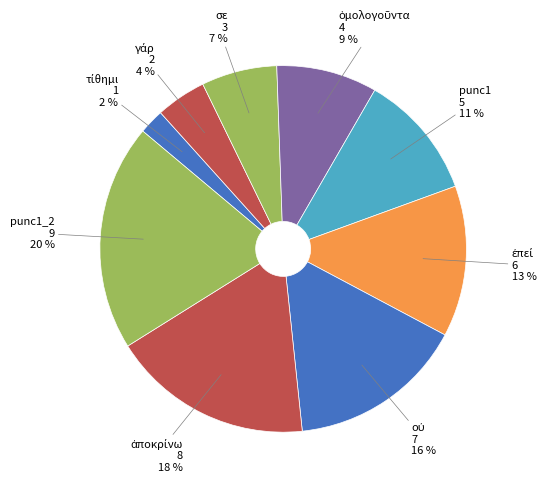

How many segments does this pie chart have?

9